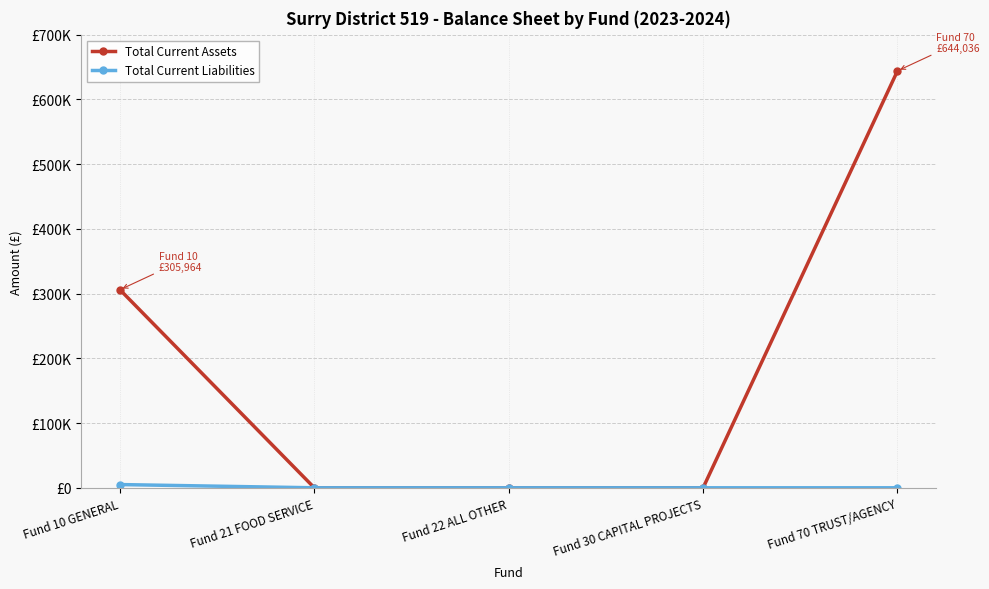

Is it true that Total Current Liabilities equals 0 at Fund 70 TRUST/AGENCY?

True